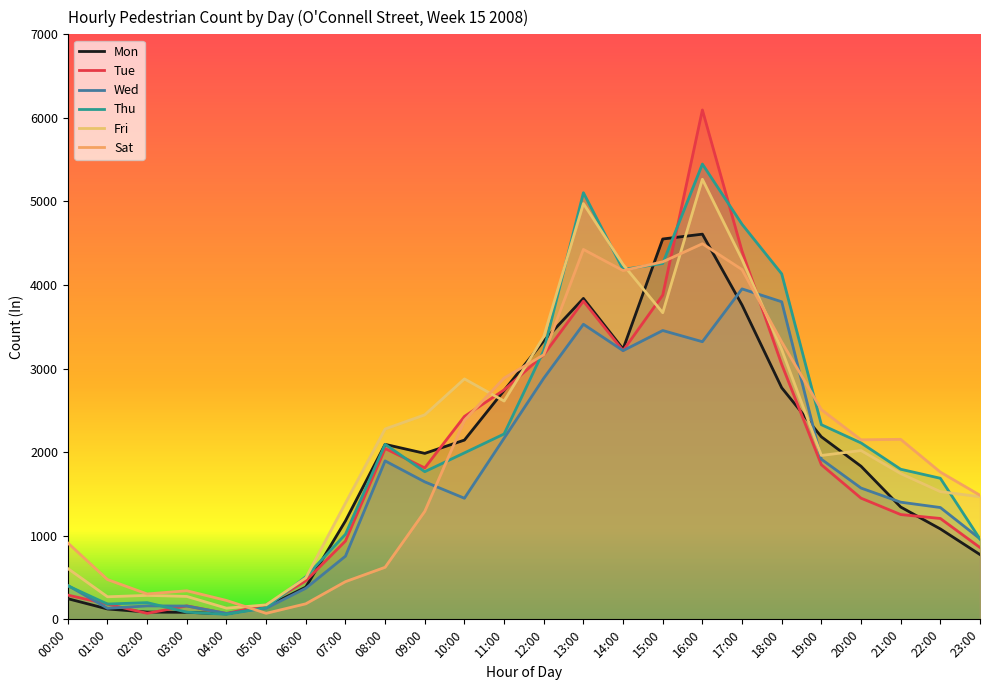

How many values in the Wed series exceed 1571?

11